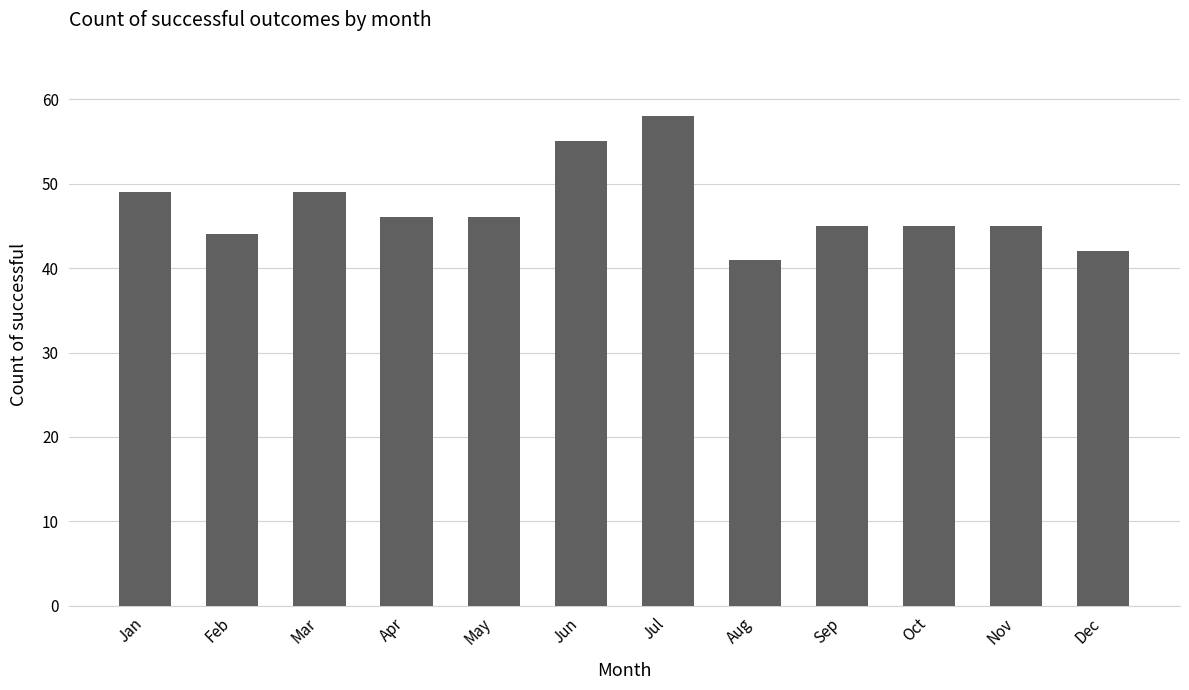

How many values are below 46?

6